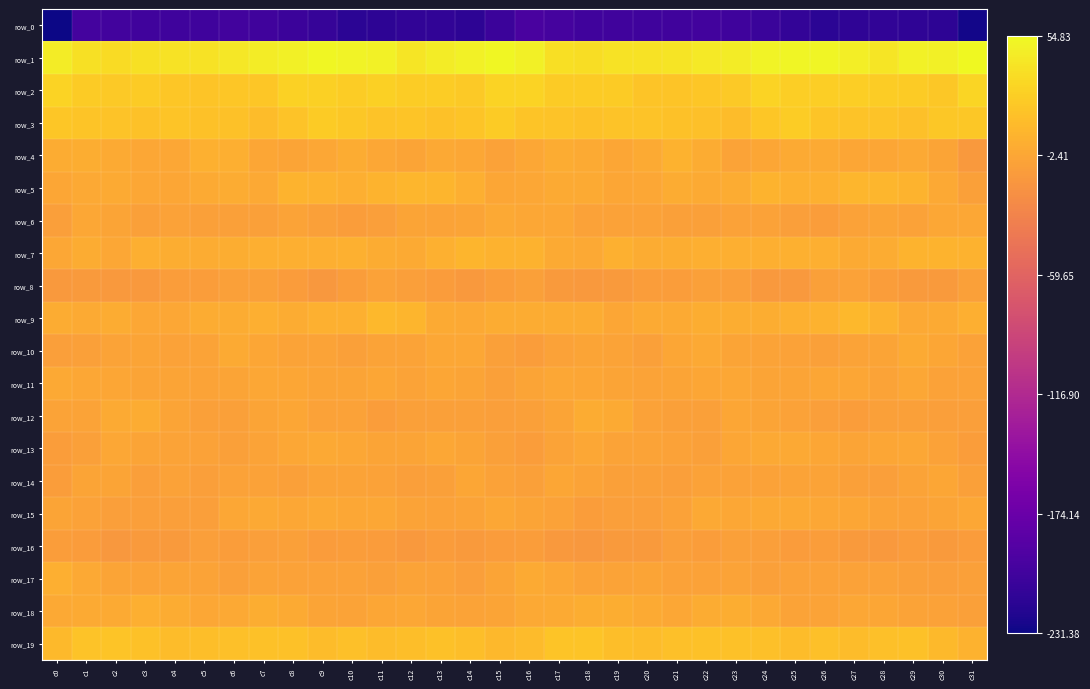

How many data points in row_3 are above 18?

22